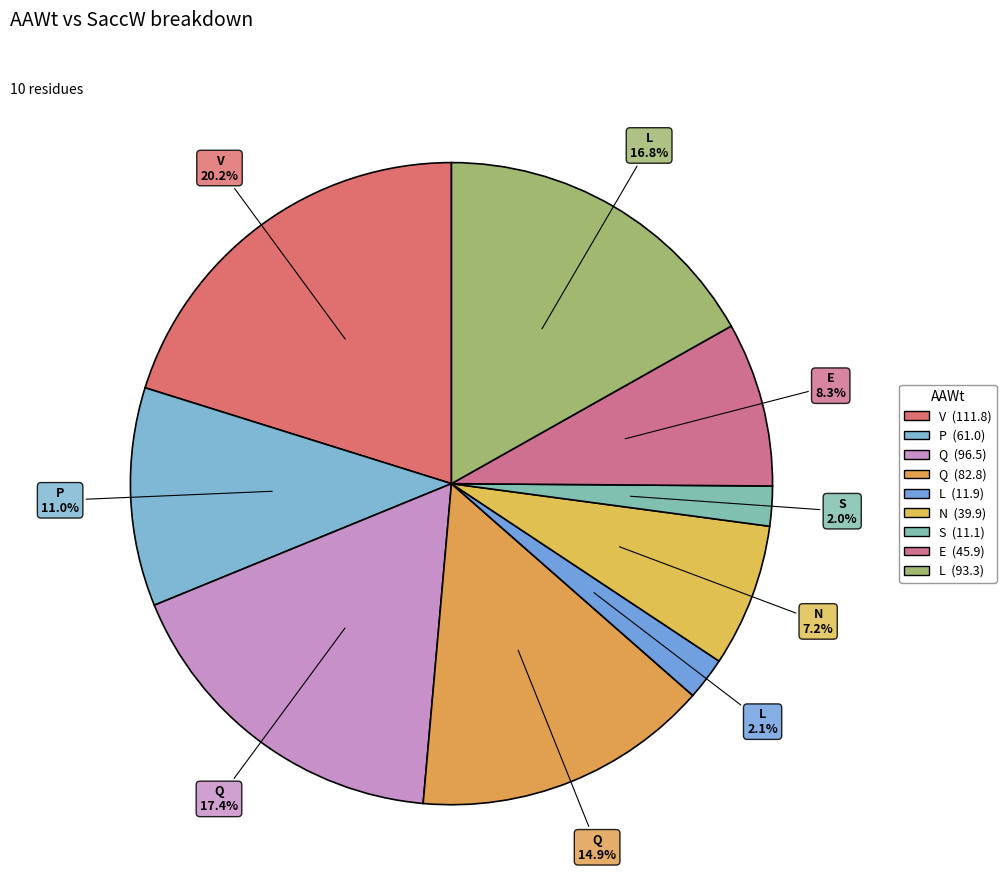

How many slices are in this pie chart?

9